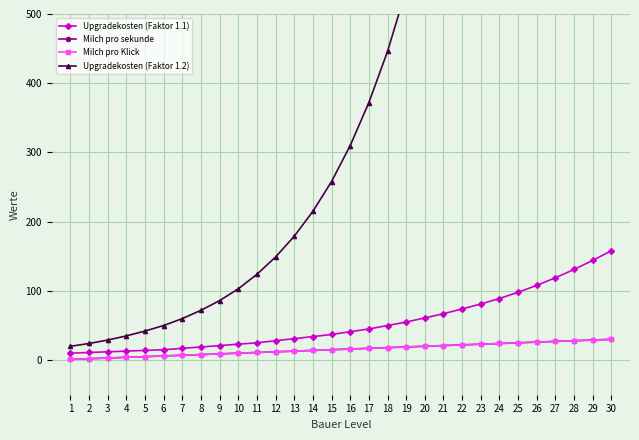

What is the difference between the Upgradekosten (Faktor 1.1) values at 17 and 6?

30